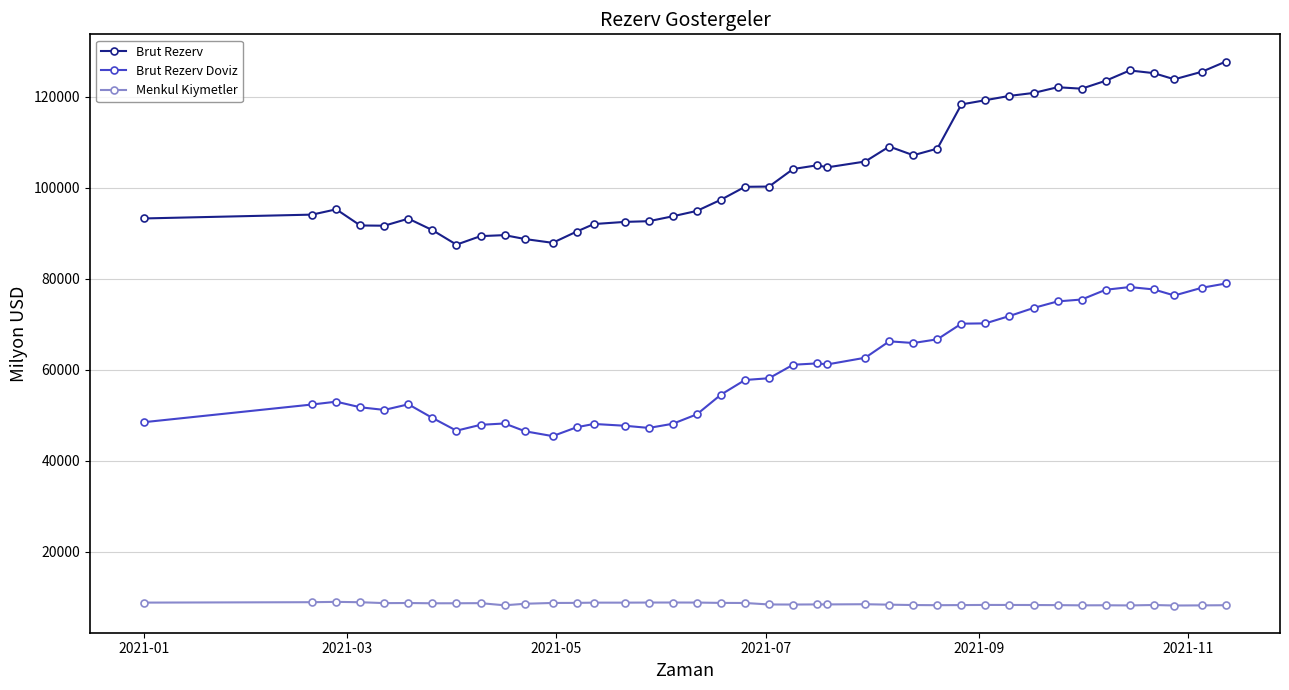

Which series has the widest spread of values?

Brut Rezerv